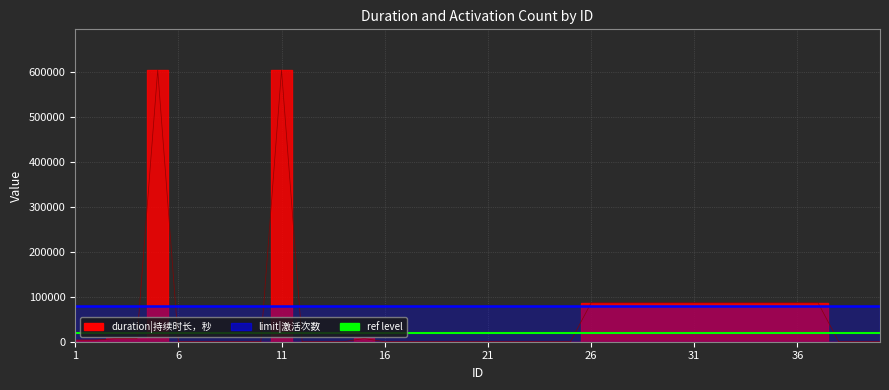

Read the value at 4.

7200